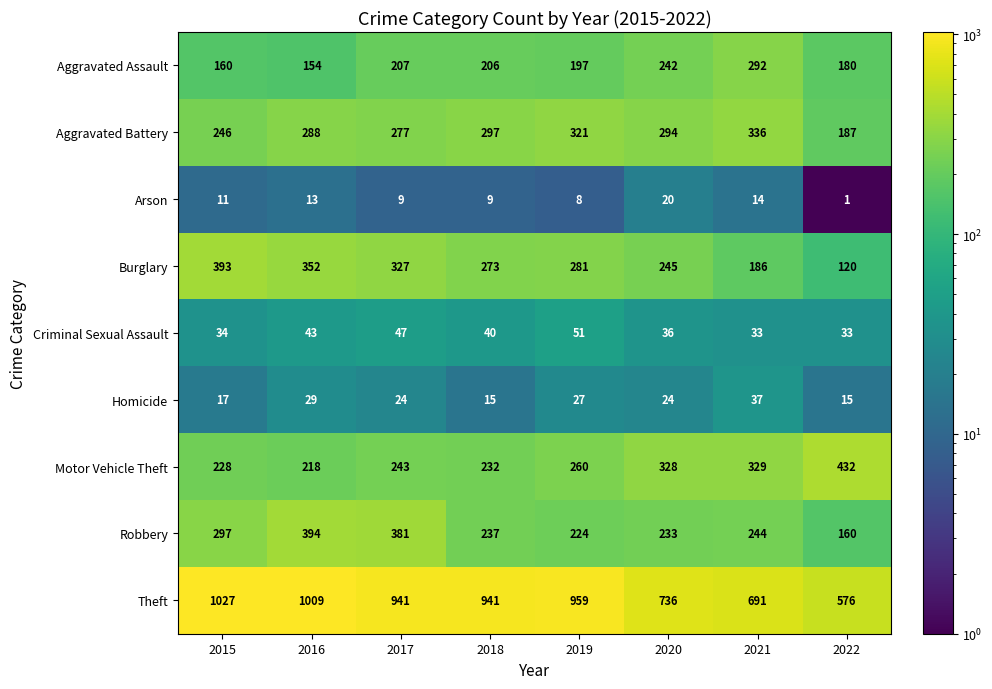

Between 2017 and 2020, which series saw the biggest shift?

Theft